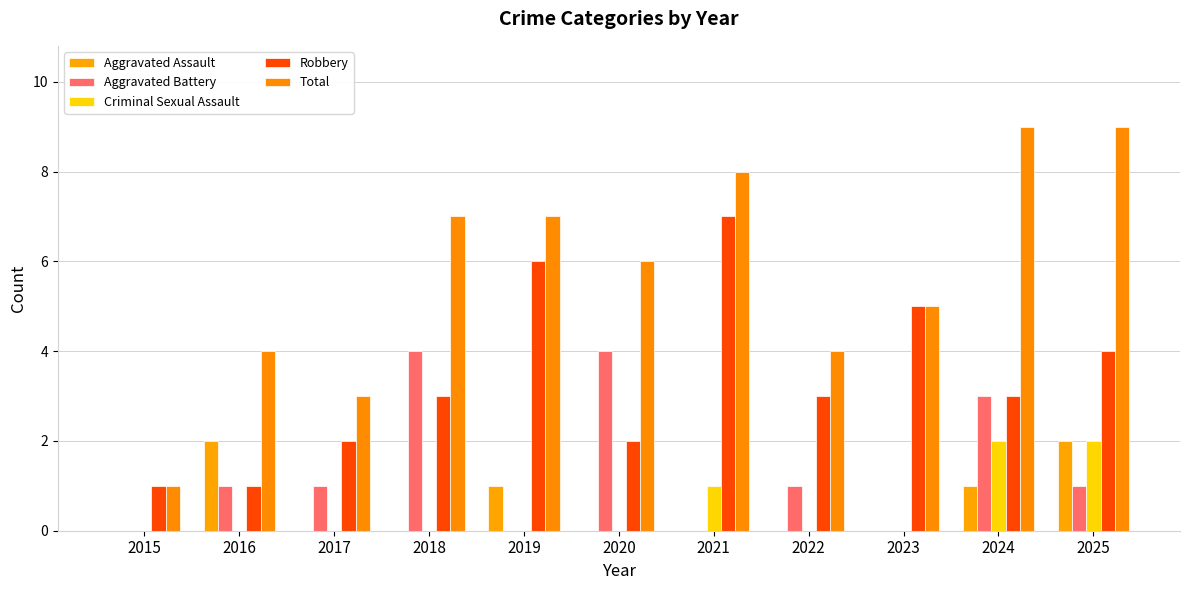

Which series has the largest total across all categories?

Total